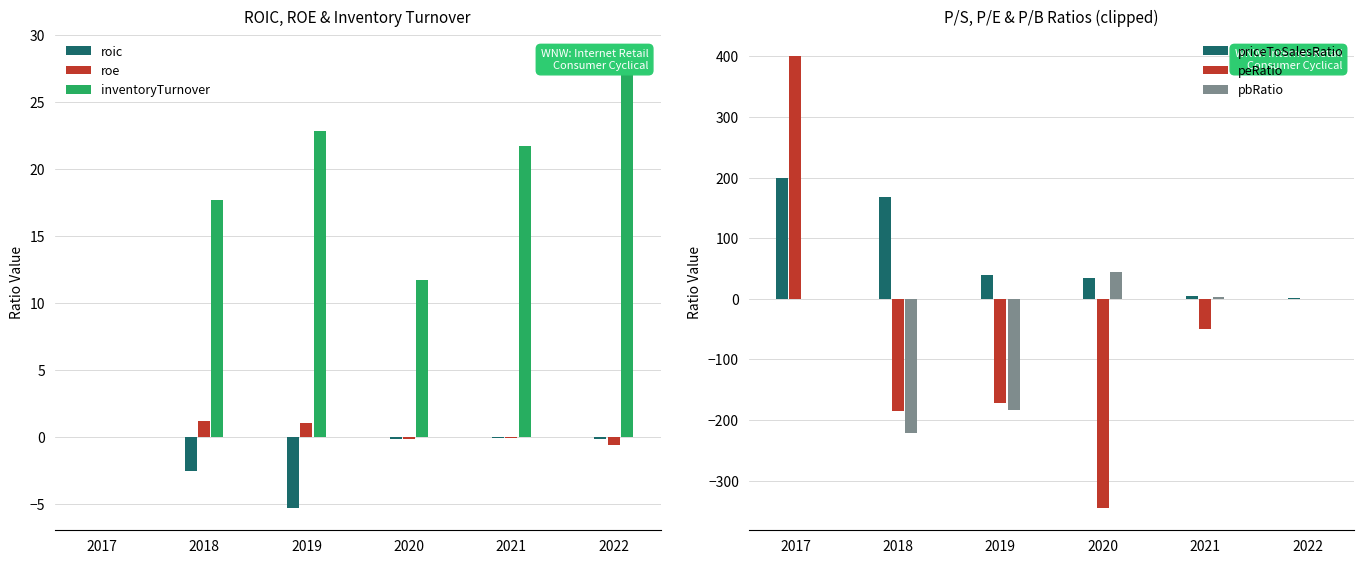

The peRatio series shows -465.2 at 2020. True or false?

False